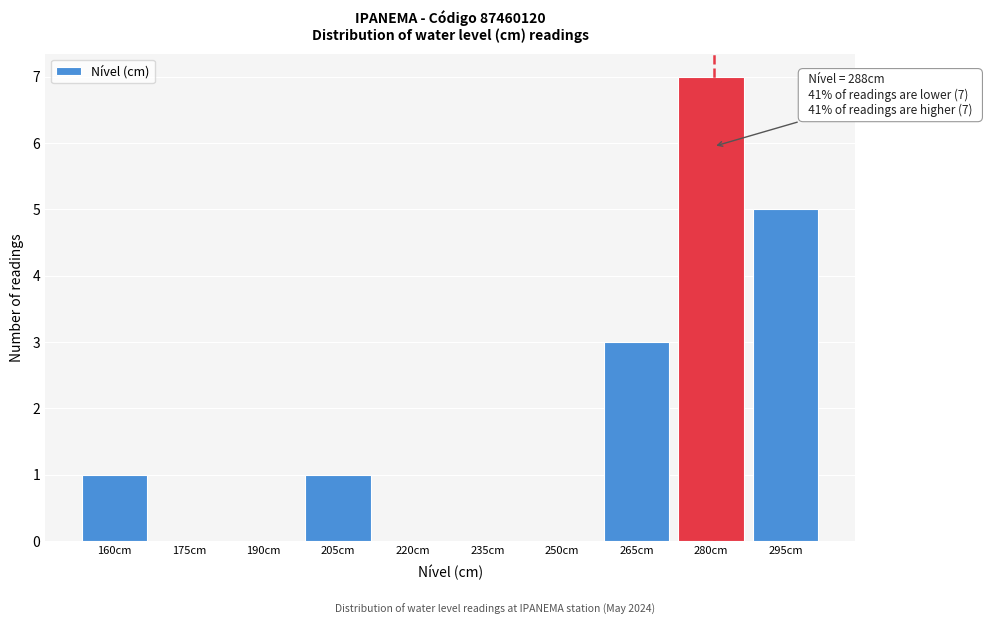

Reading left to right, list all the values displayed in this chart.

160cm=1	175cm=0	190cm=0	205cm=1	220cm=0	235cm=0	250cm=0	265cm=3	280cm=7	295cm=5